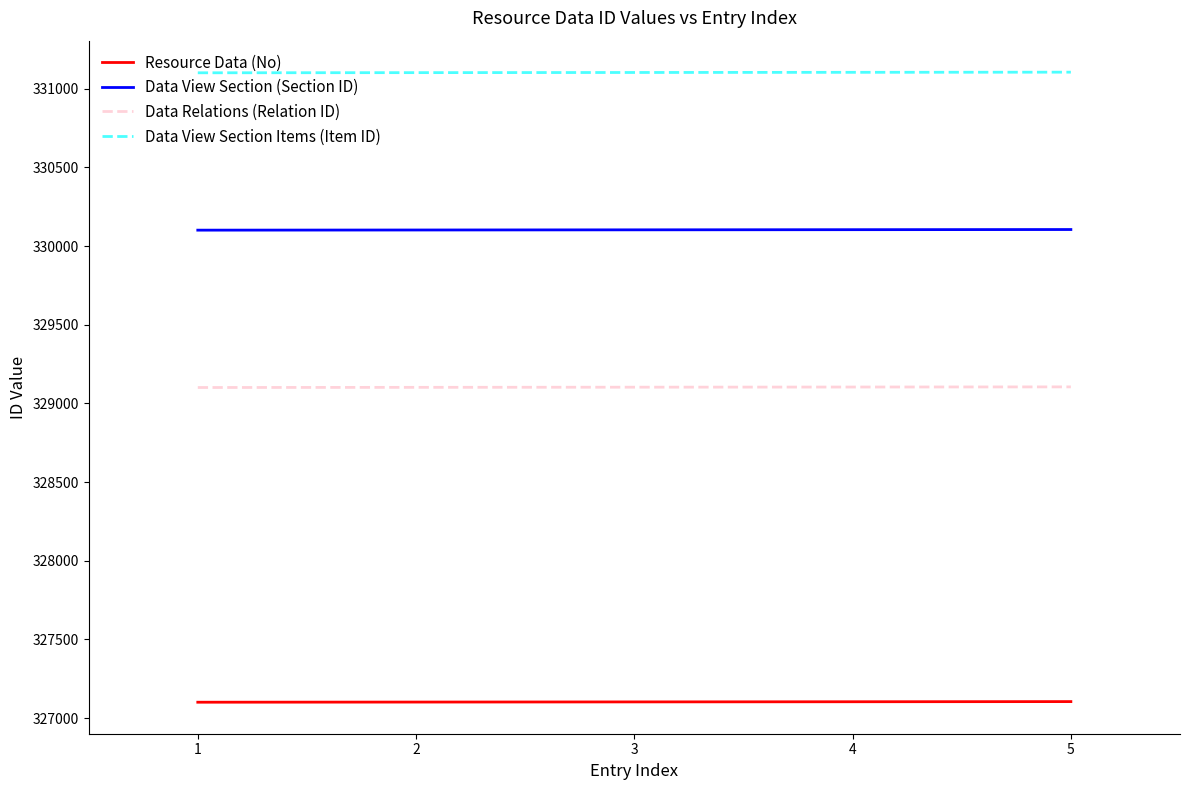

True or false: Resource Data (No) and Data View Section (Section ID) cross at least once.

False